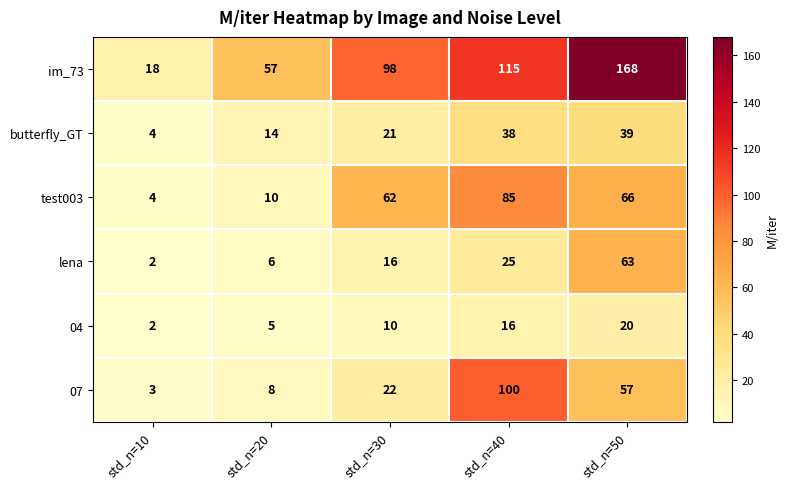

Read the 04 value at std_n=40.

16